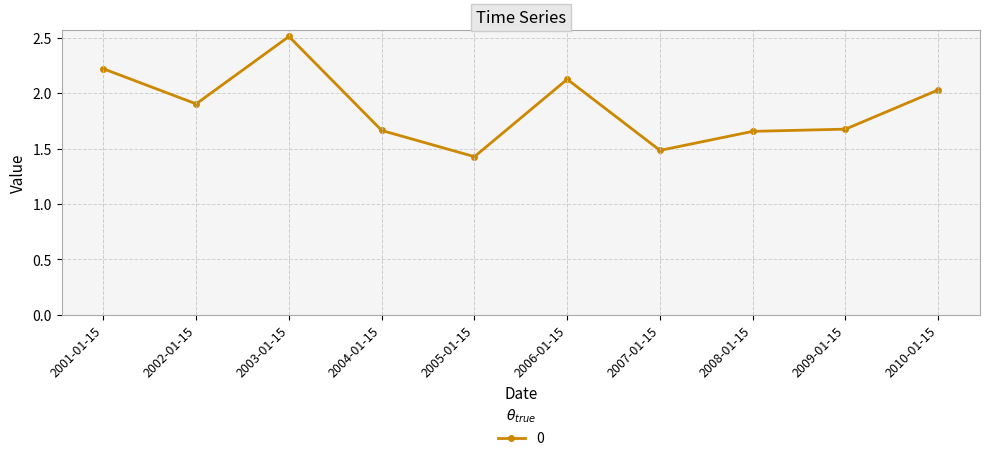

Is it true that the value at 2004-01-15 is 1.7?

True